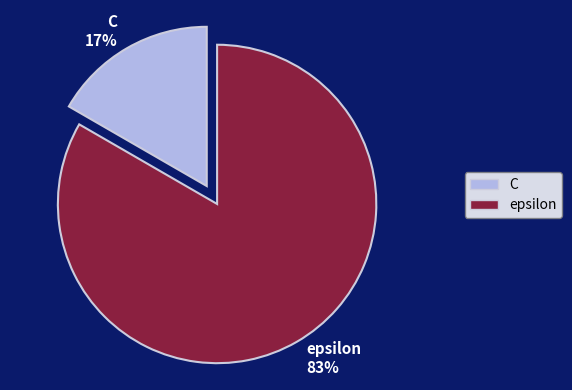

What is the smallest slice in the pie chart?

C